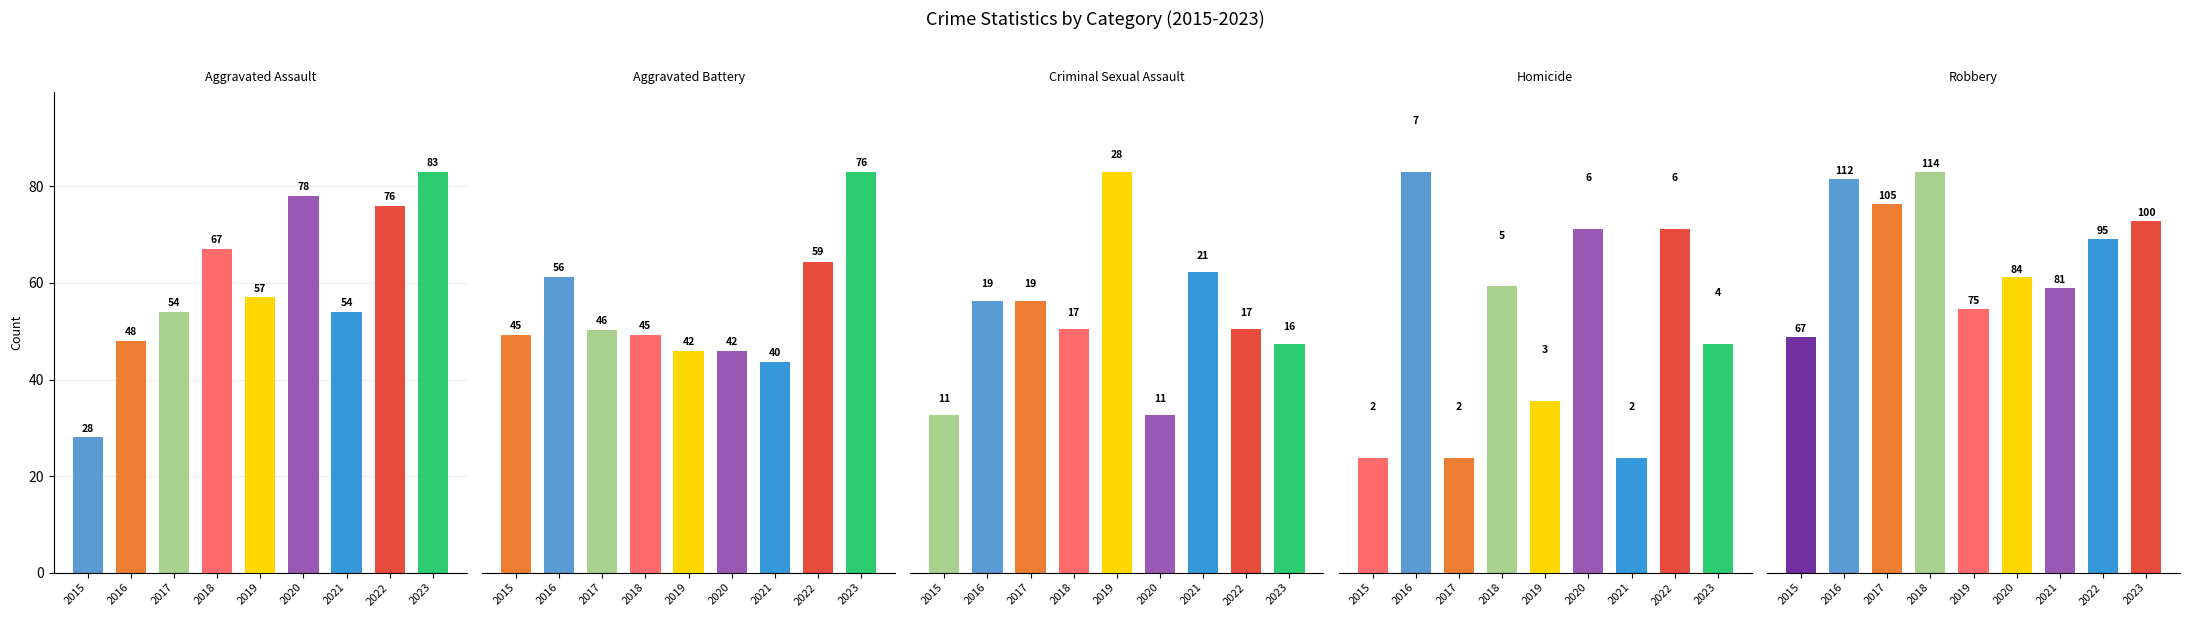

At how many categories does at least one series exceed 109?

2